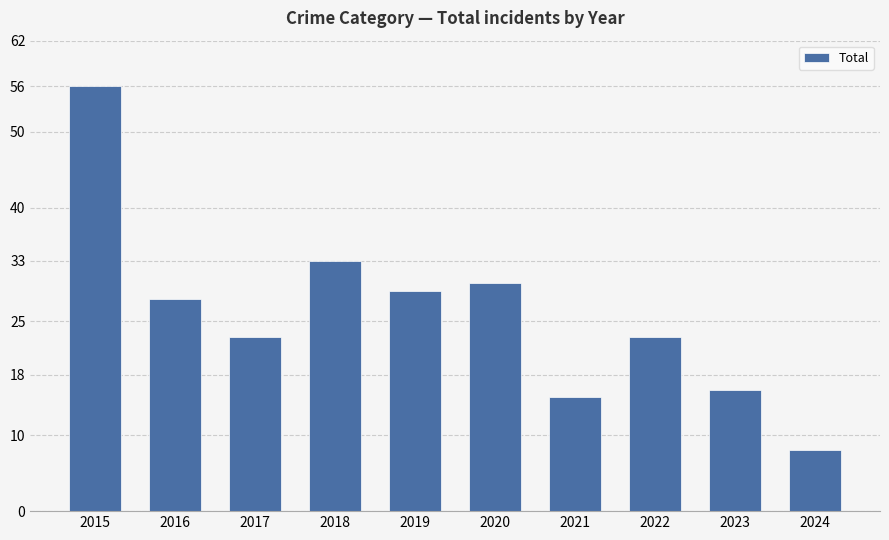

What is the sum of all values?

261